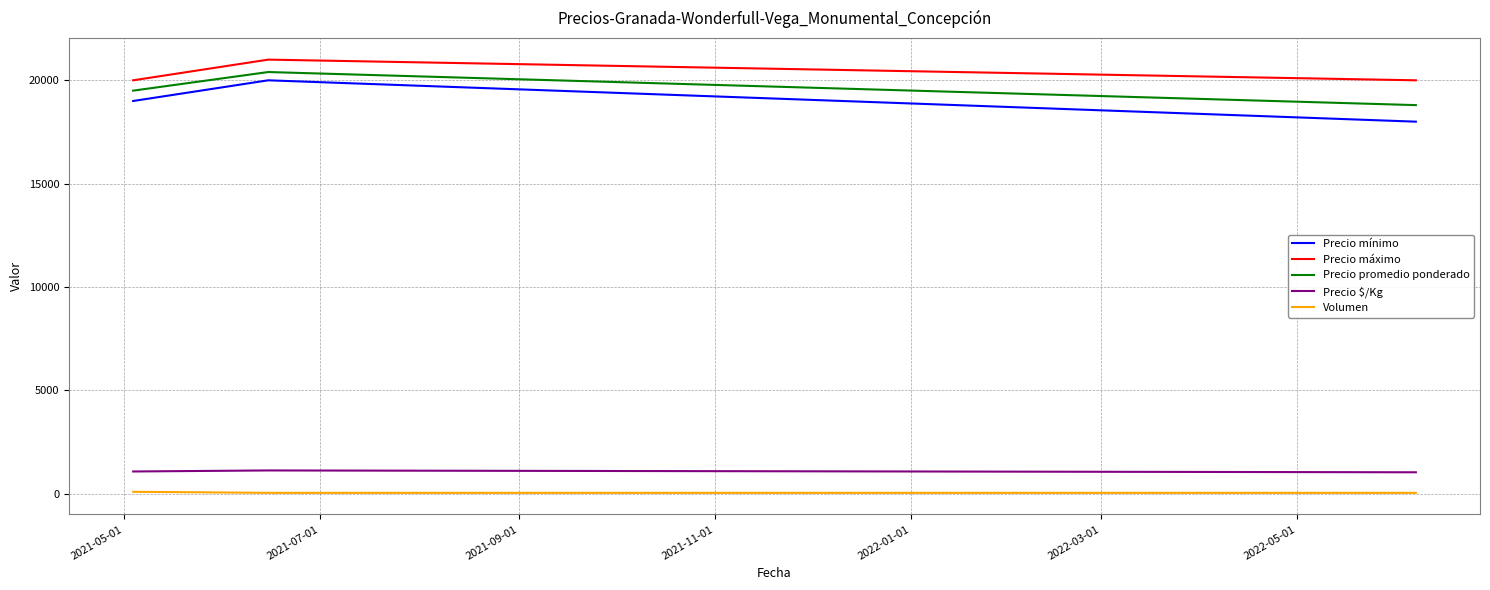

What is the maximum value shown in the chart?

21000